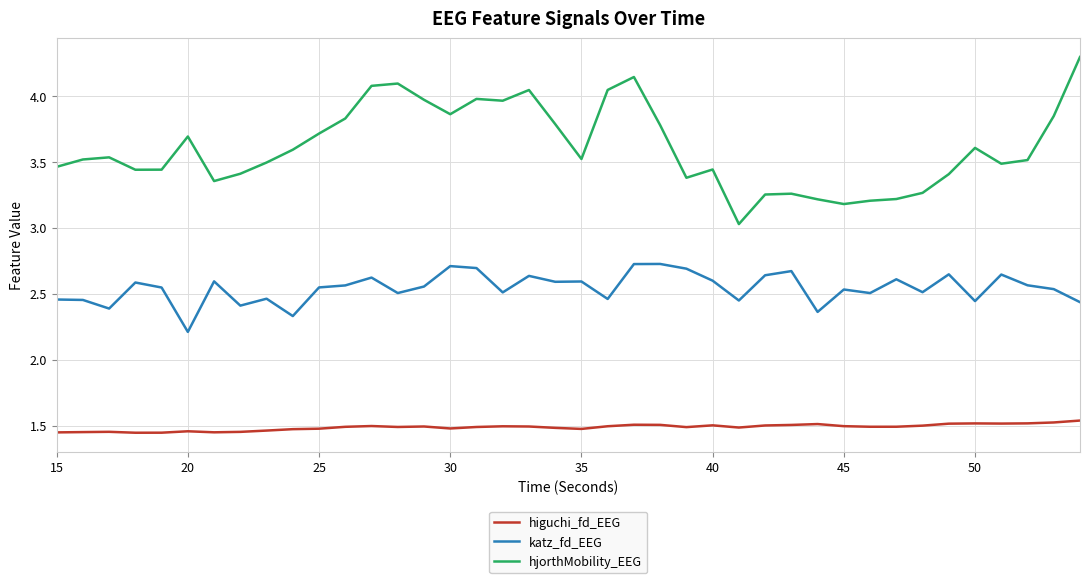

True or false: higuchi_fd_EEG and hjorthMobility_EEG intersect in this chart.

False